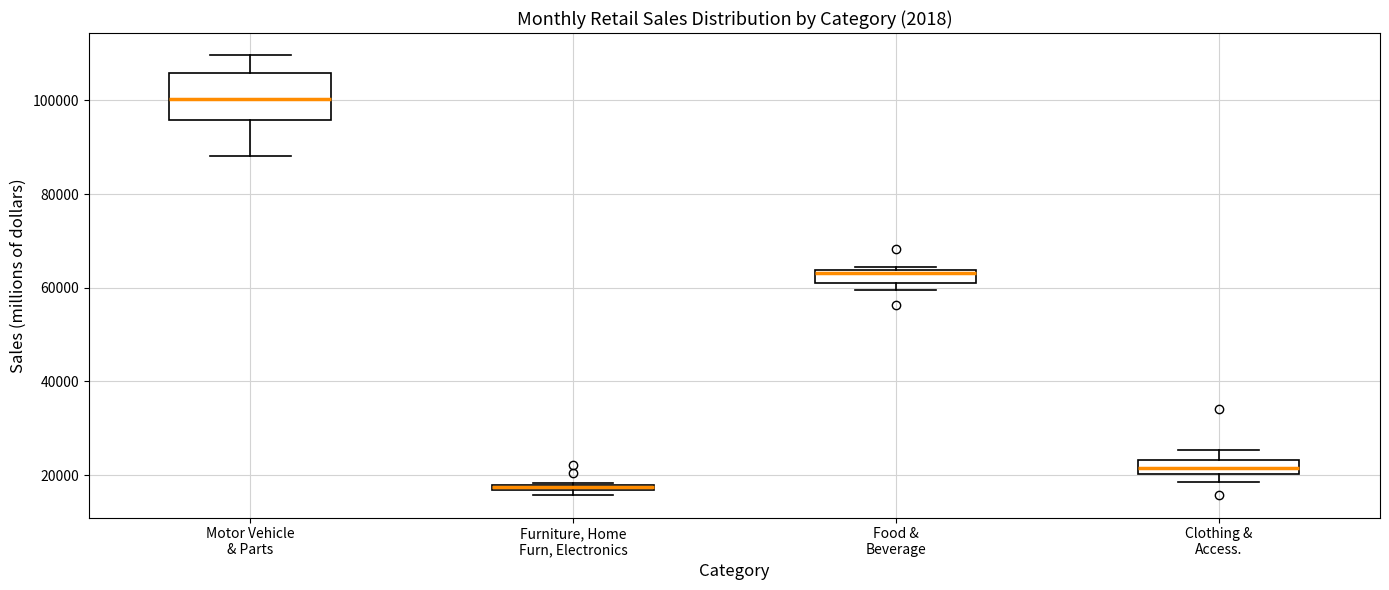

Where does the upper whisker of the box for Motor Vehicle & Parts end on the y-axis? The values are not printed on the chart, so give them approximately, as read against the axis.

110000